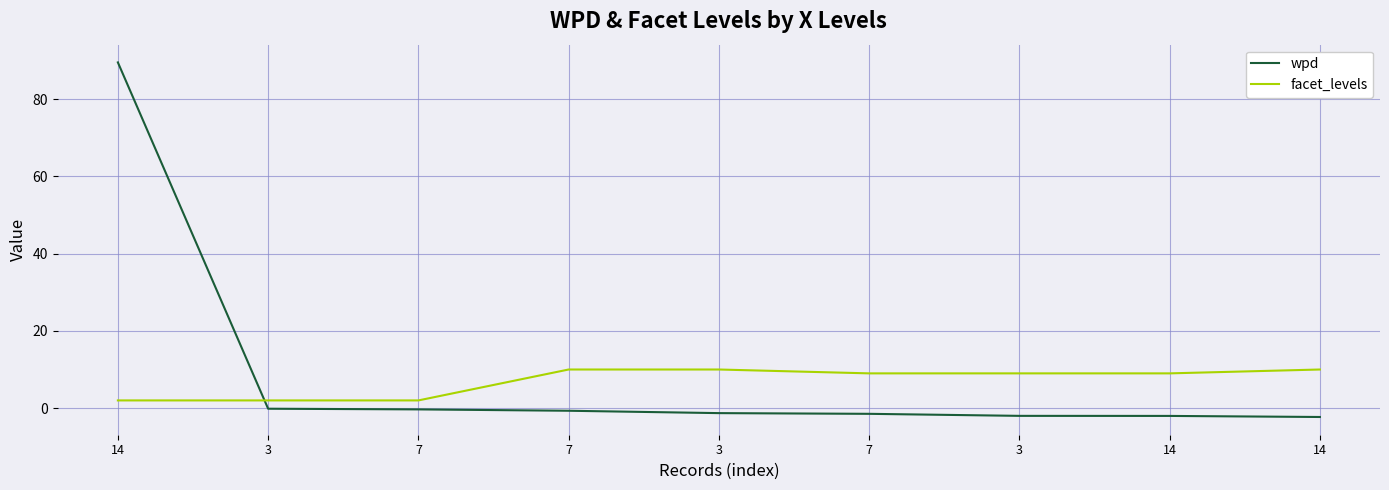

What are all the series names shown in the legend?

wpd, facet_levels